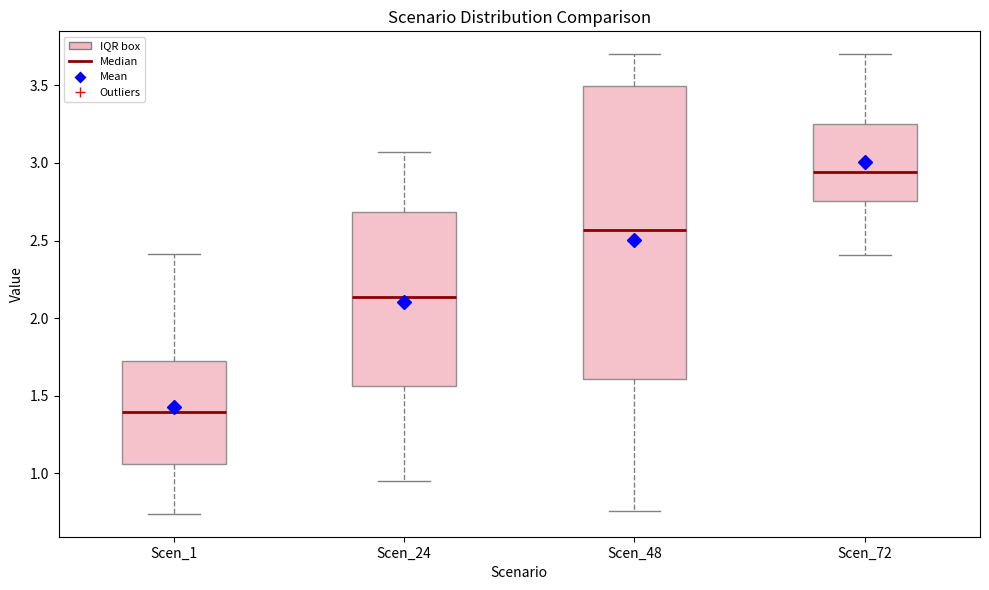

Where is the lower edge of the box for Scen_72 on the y-axis? The values are not printed on the chart, so give them approximately, as read against the axis.

2.75